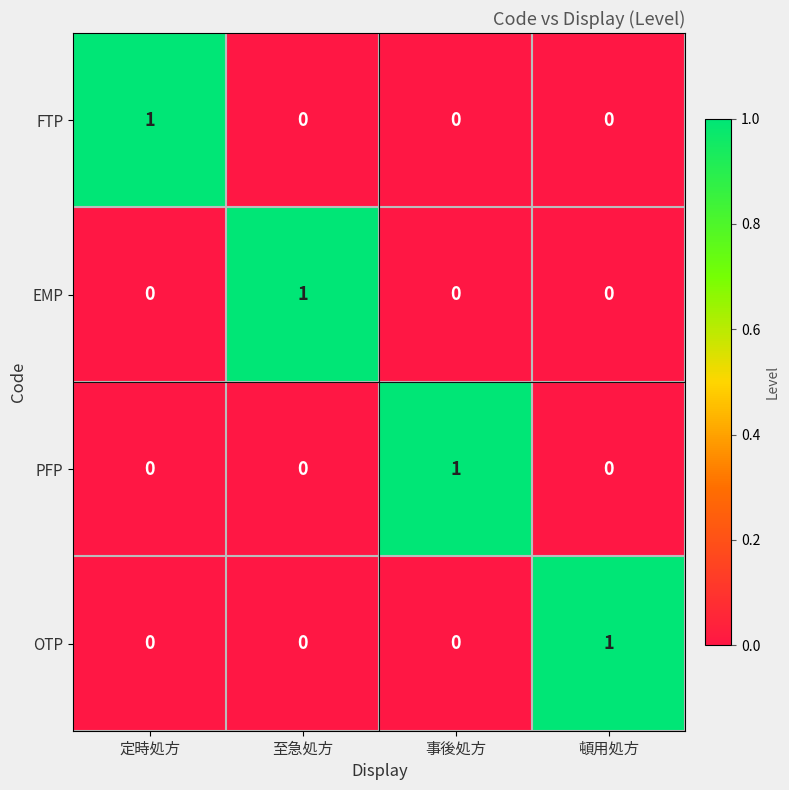

At how many categories does at least one series exceed 0?

4